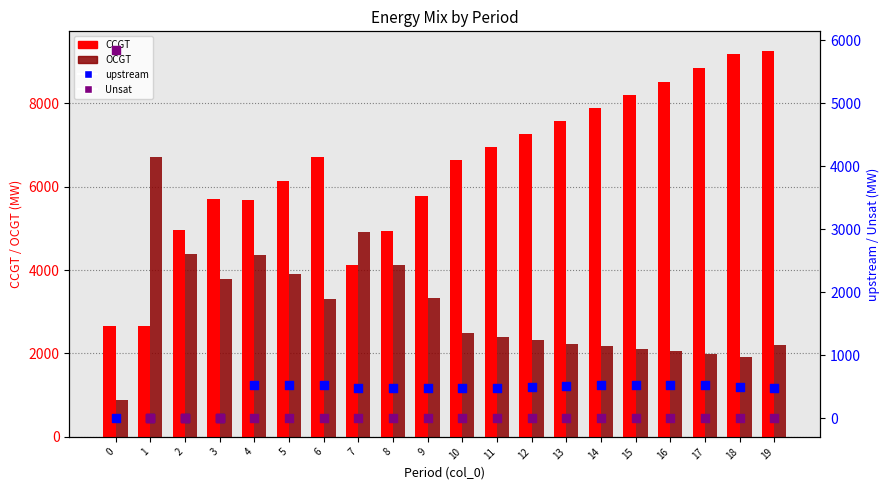

Which series has the largest Y range (max minus min)?

CCGT